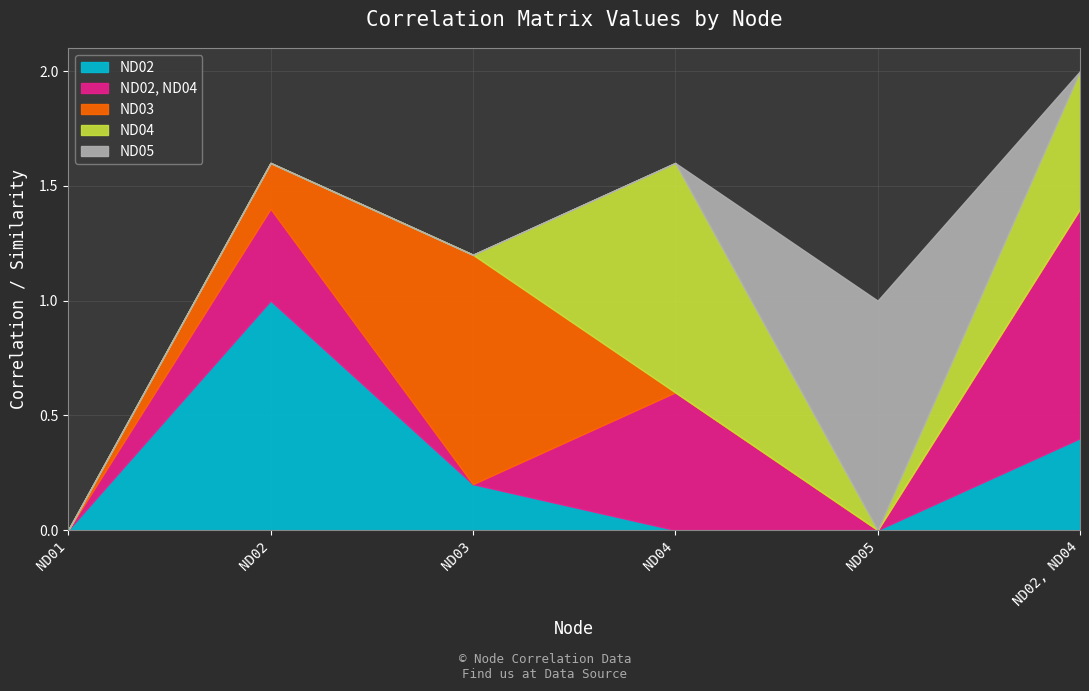

The ND05 series shows 0.0 at ND03. True or false?

True